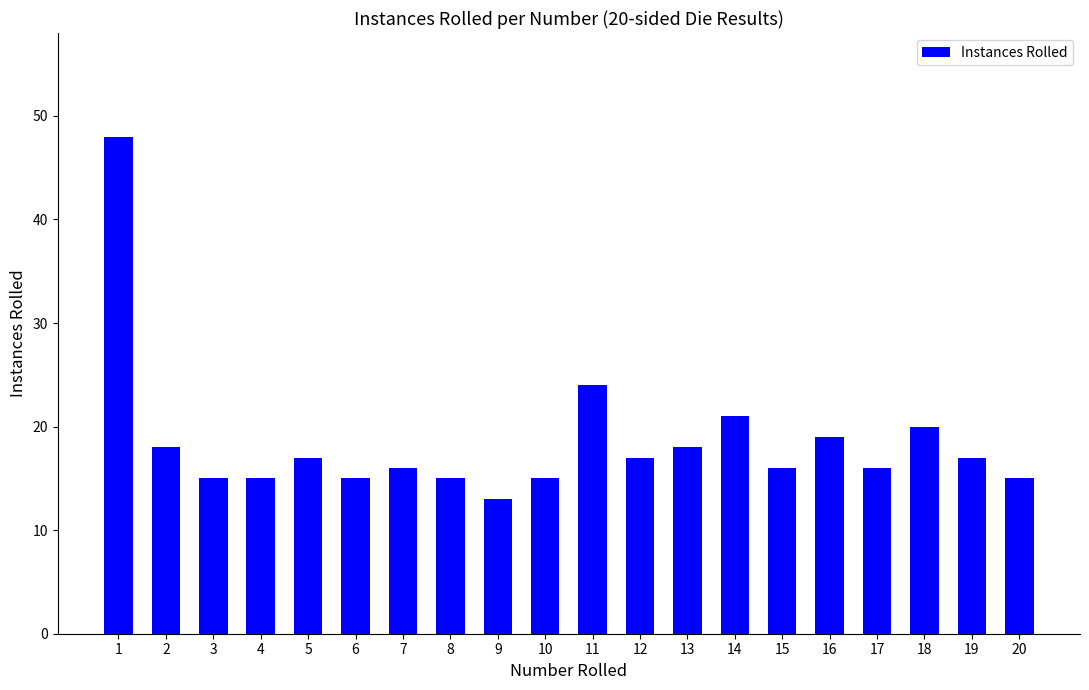

The value at 8 is 10. True or false?

False